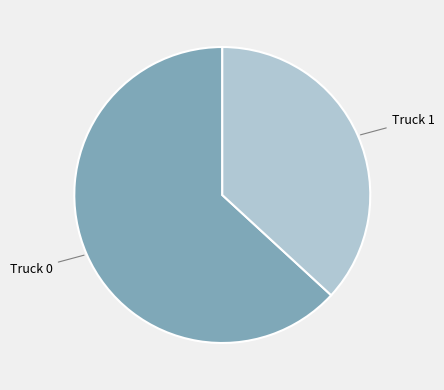

Is the sum of Truck 1 and Truck 0 greater than half?

Yes